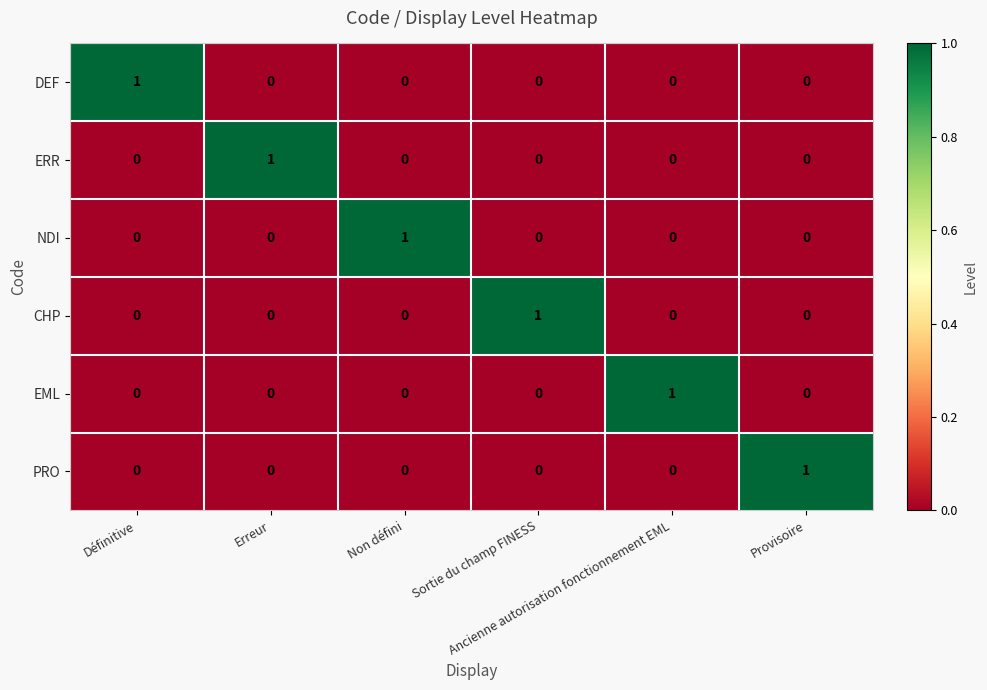

How many NDI values are between 0 and 1?

6